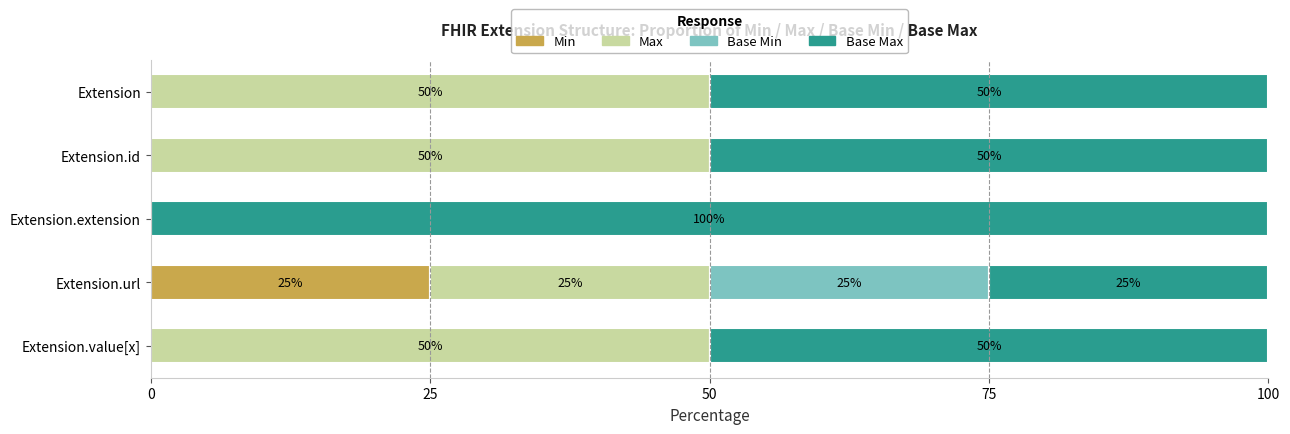

The Min series shows -13 at Extension.extension. True or false?

False